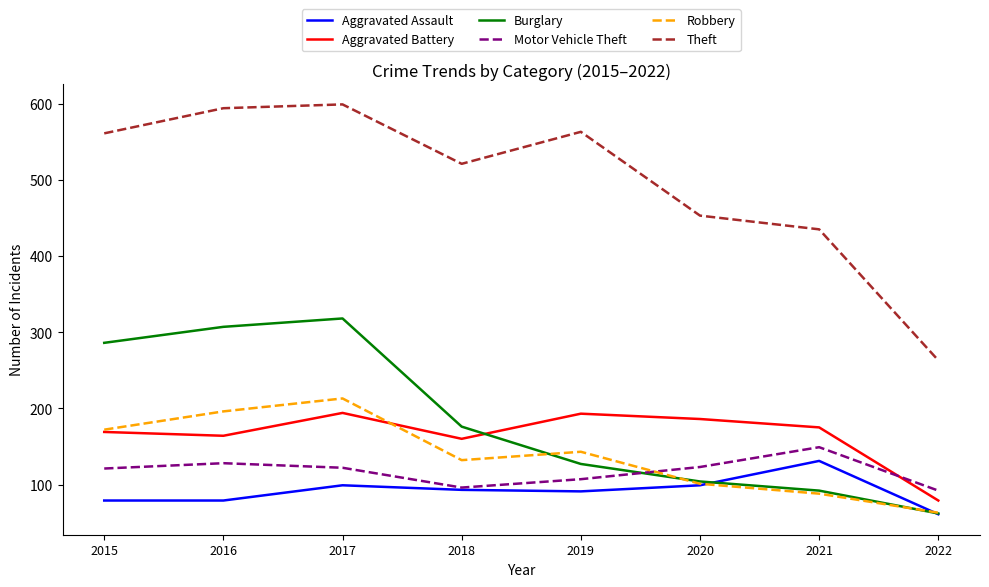

In Burglary, how many points are higher than both neighbors (excluding endpoints)?

1